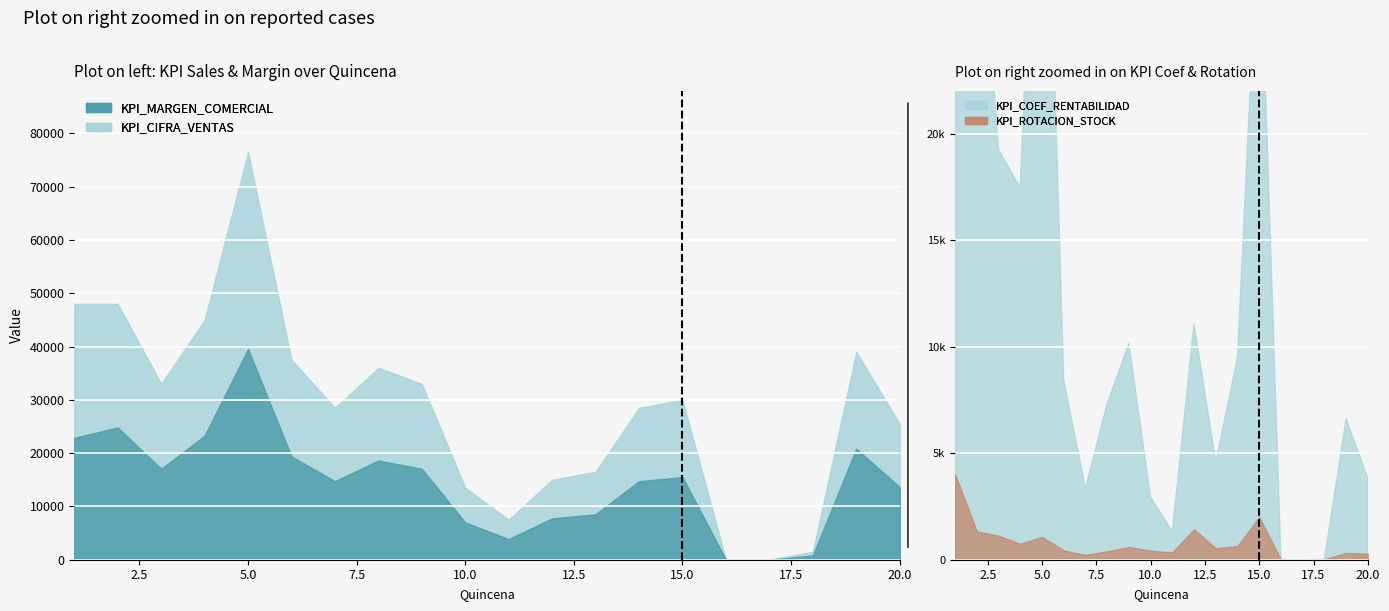

What is the value of the KPI_CIFRA_VENTAS point at the 15th from the left?

30000